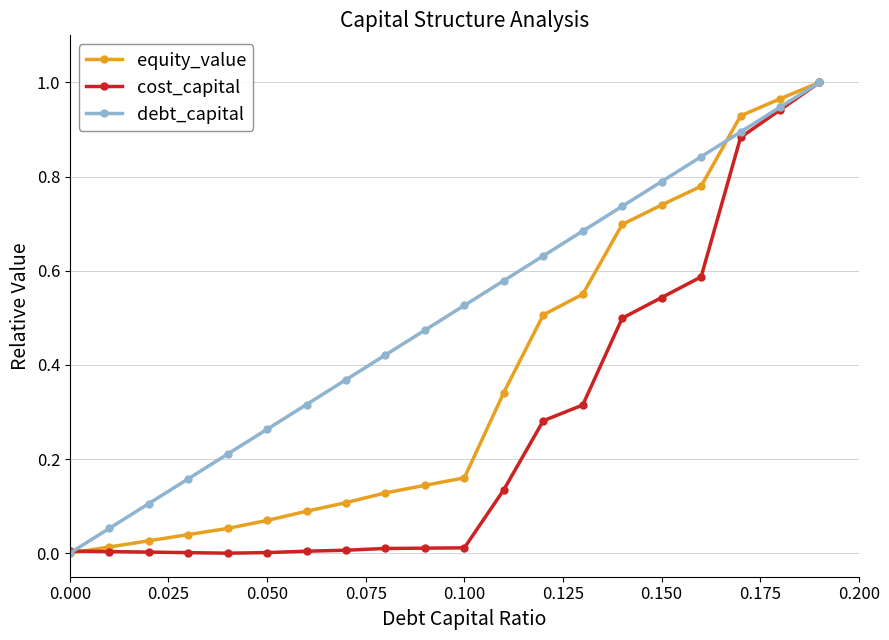

List the series in order of their overall mean, highest first.

debt_capital, equity_value, cost_capital